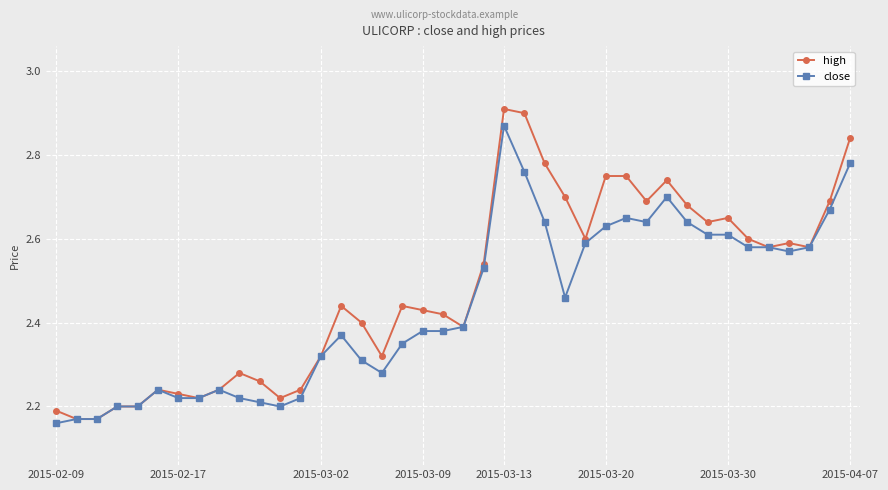

True or false: close has more than 0 points higher than both neighbors.

True